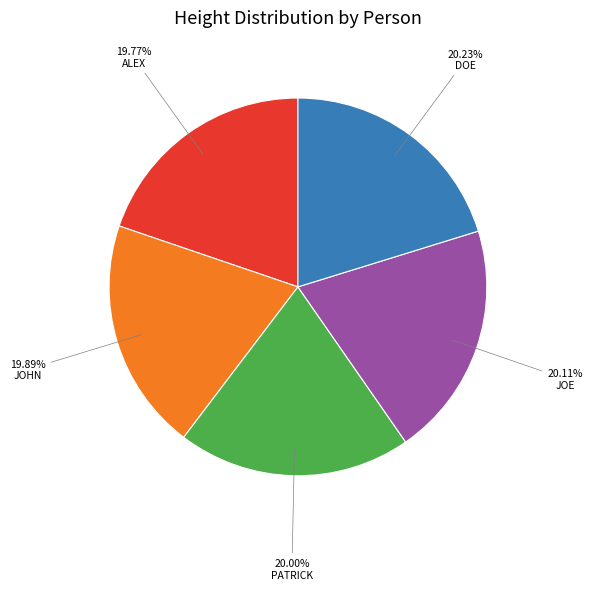

Is there any slice that represents more than half of the pie?

No